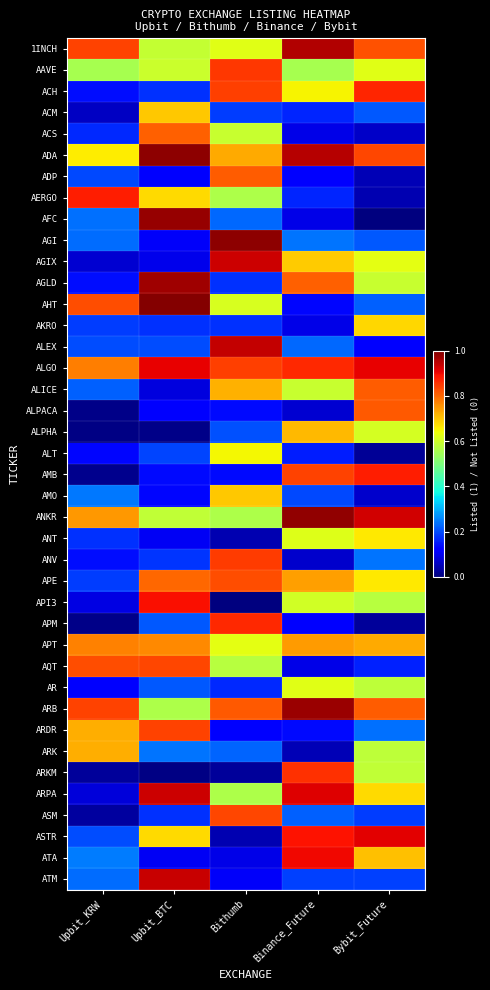

What is the total value across all series at Upbit_KRW?

13.0